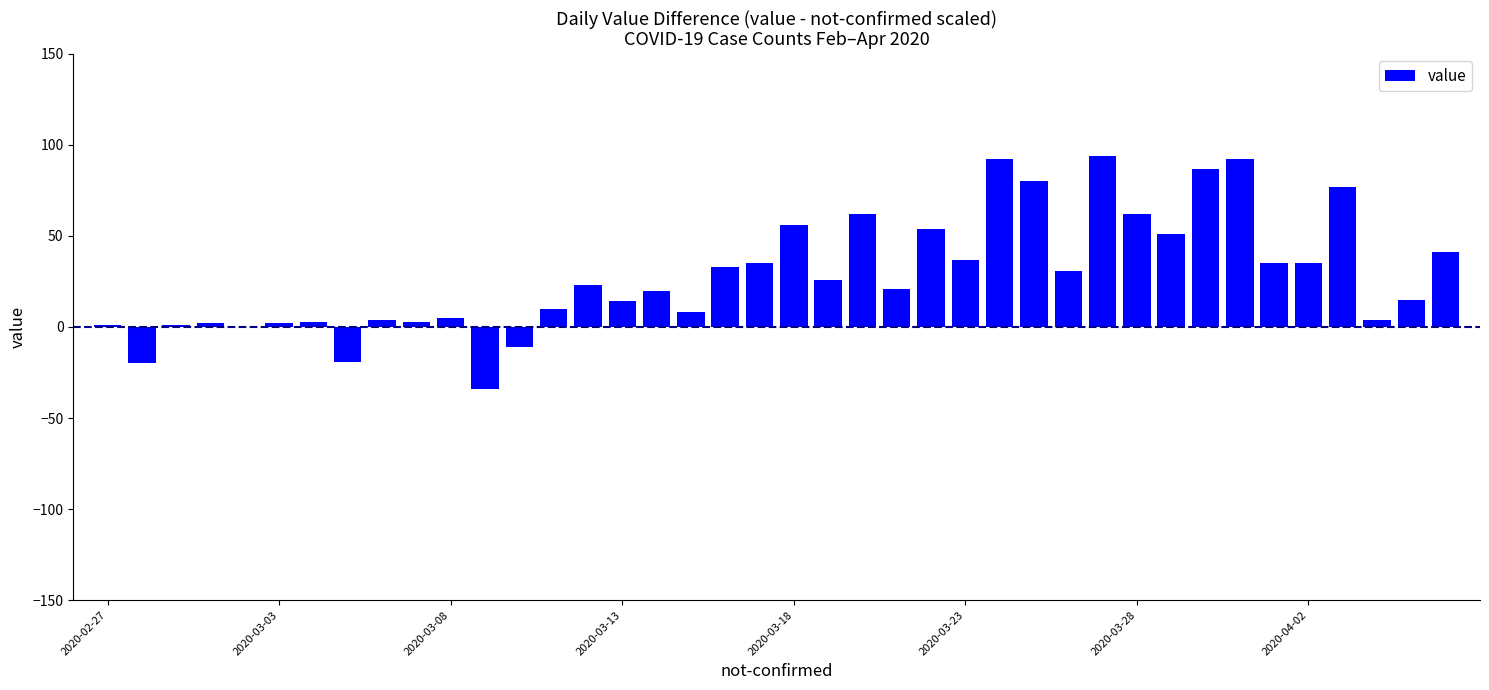

What is the maximum value shown in the chart?

94